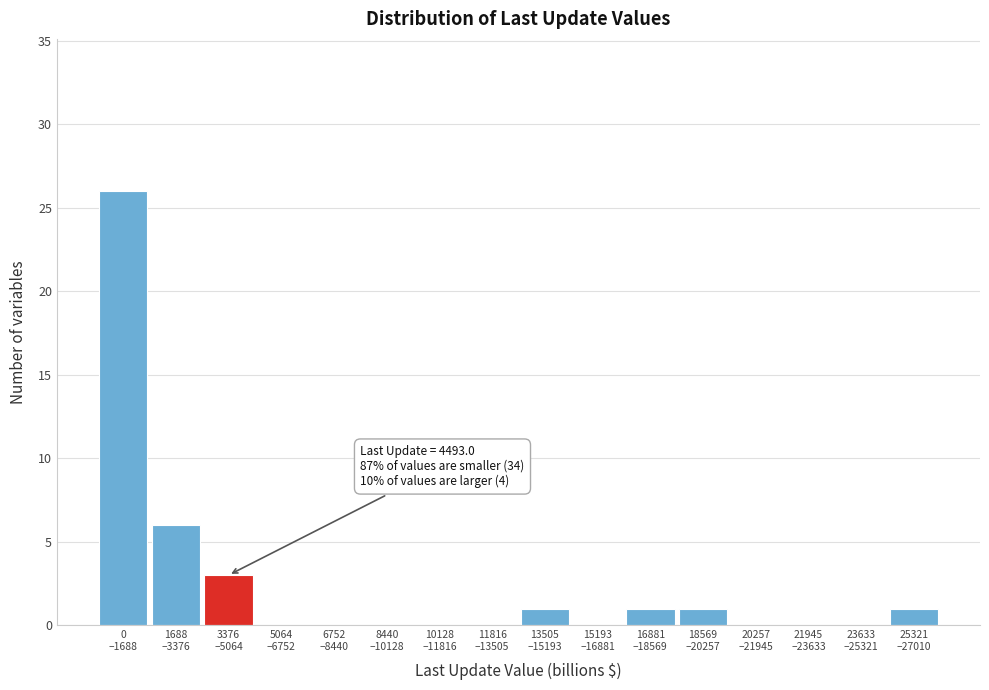

What is the maximum value shown in the chart?

26